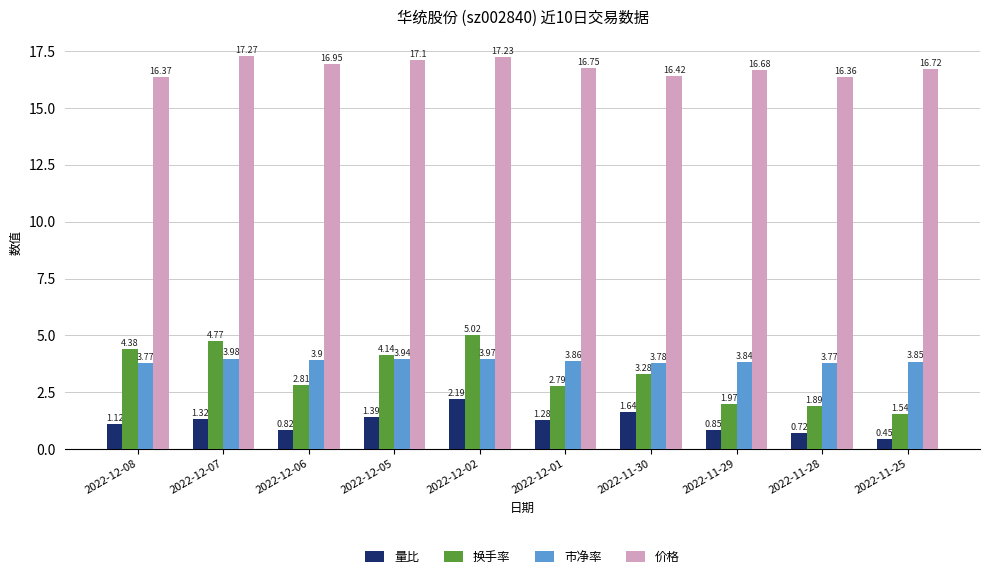

What is the label of the 10th bar from the right?

2022-12-08